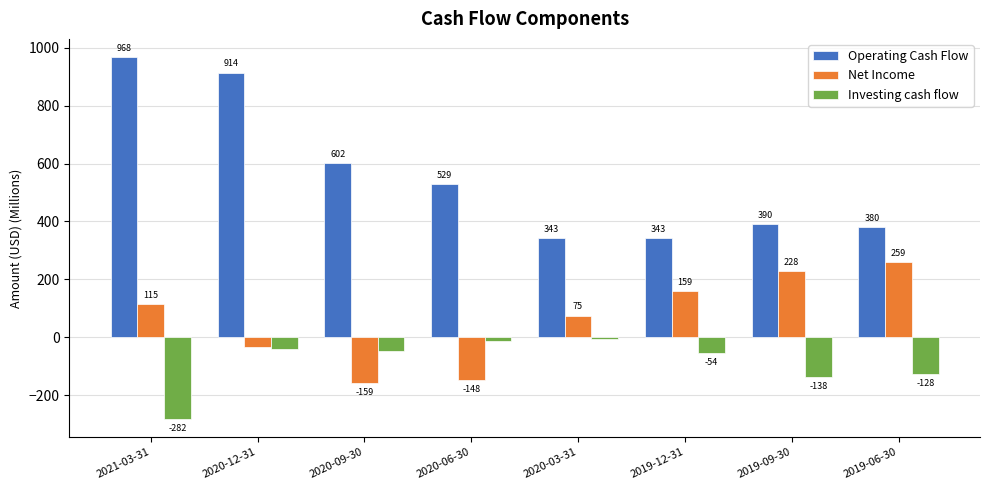

Rank the series by their maximum value, from lowest to highest.

Investing cash flow, Net Income, Operating Cash Flow